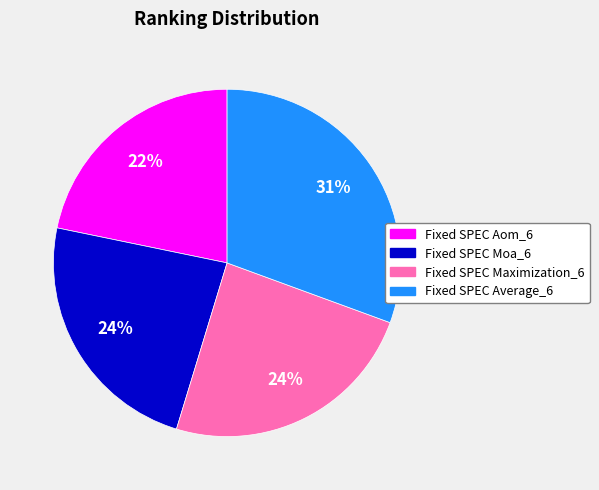

Which slice is the smallest?

Fixed SPEC Aom_6